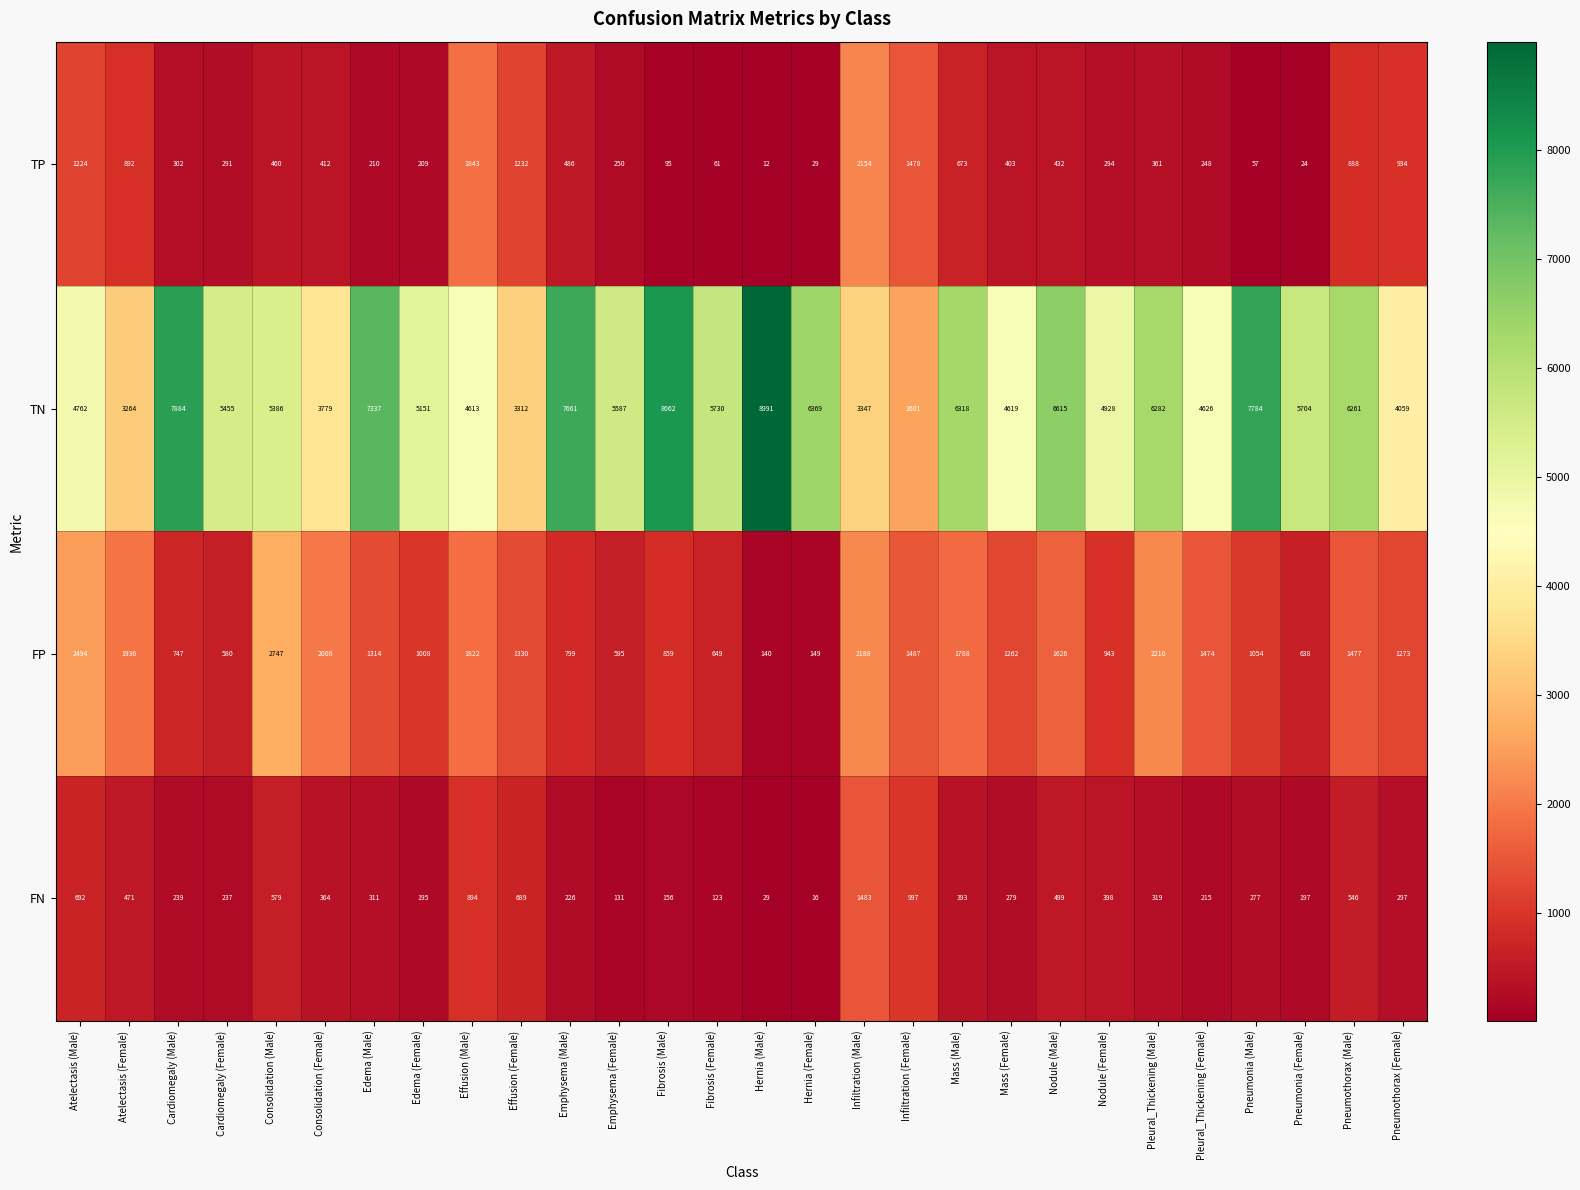

What is the total value across all series at Consolidation (Male)?

9172